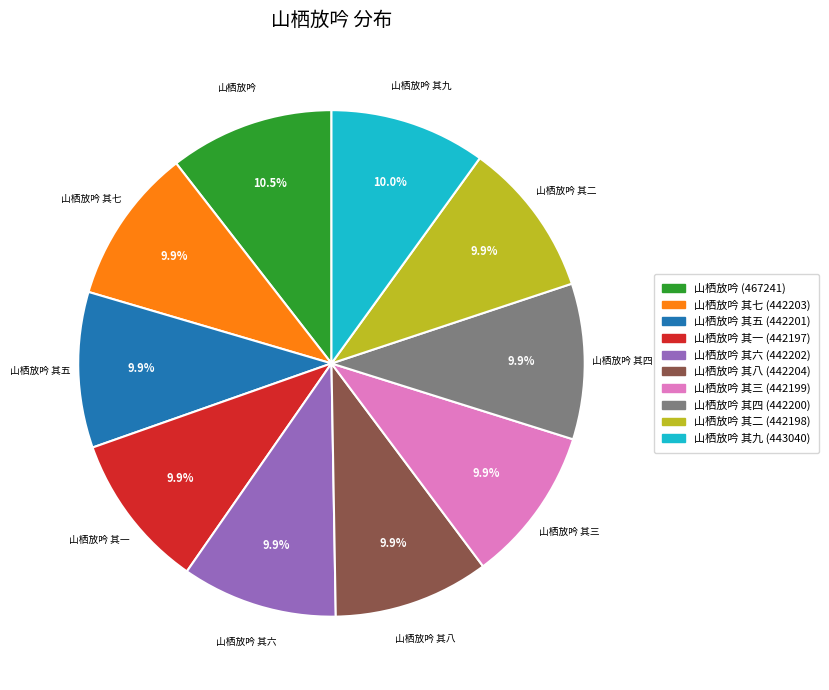

What is the largest slice in the pie chart?

山栖放吟